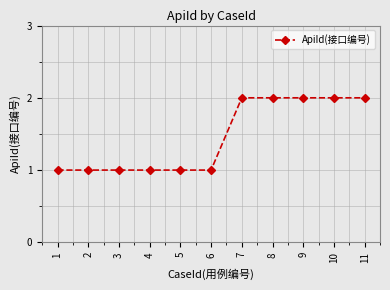

Is it true that the value at 8 is 4?

False